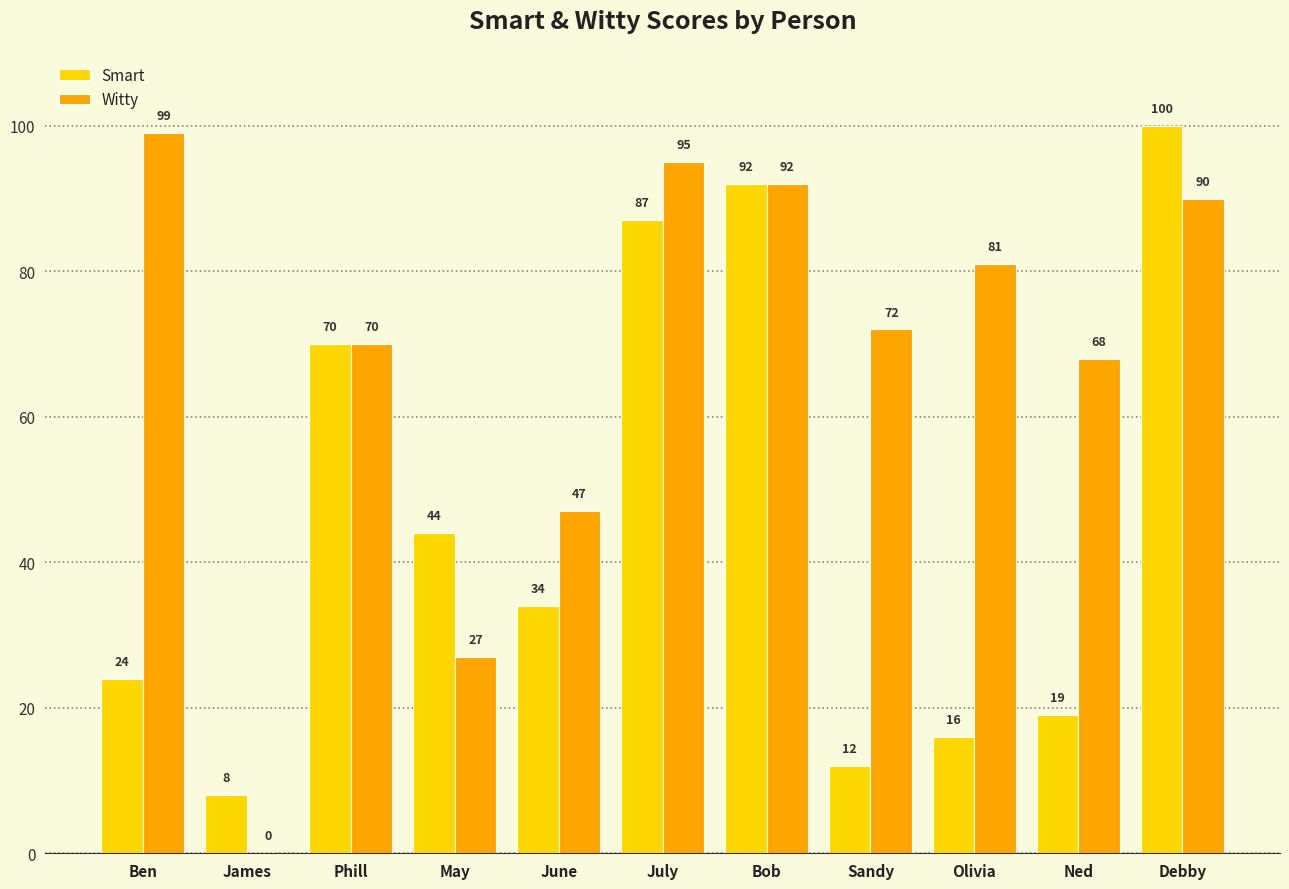

Which label corresponds to the largest value in the chart?

Debby